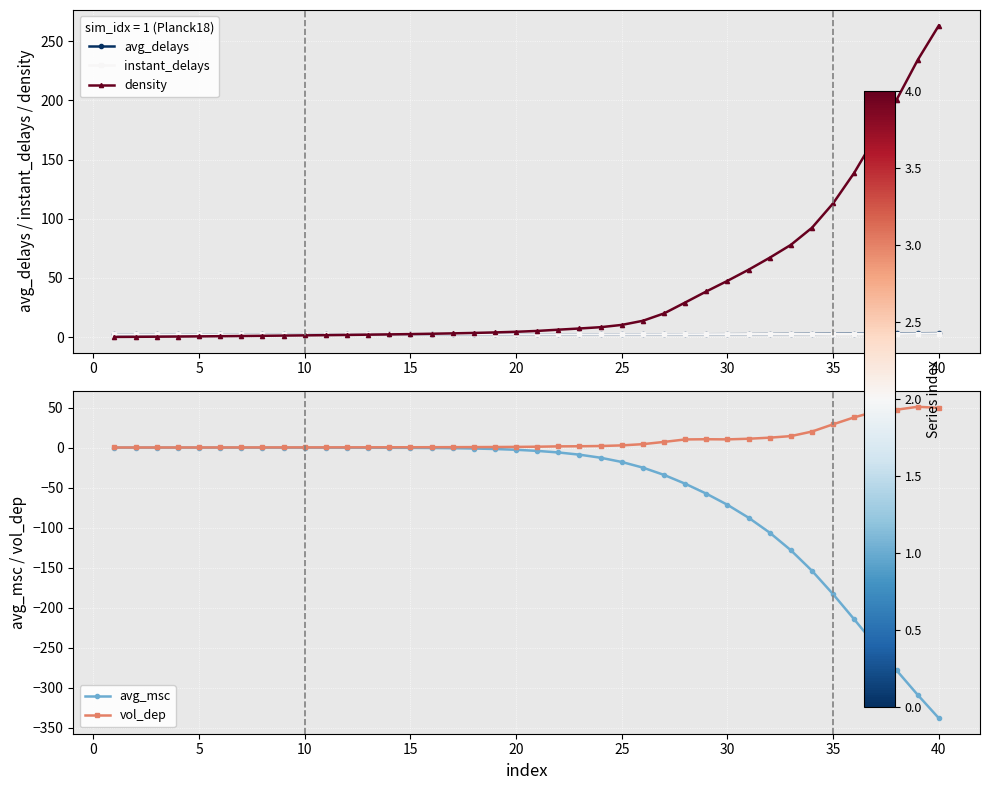

What is the sum of all vol_dep values?

374.6